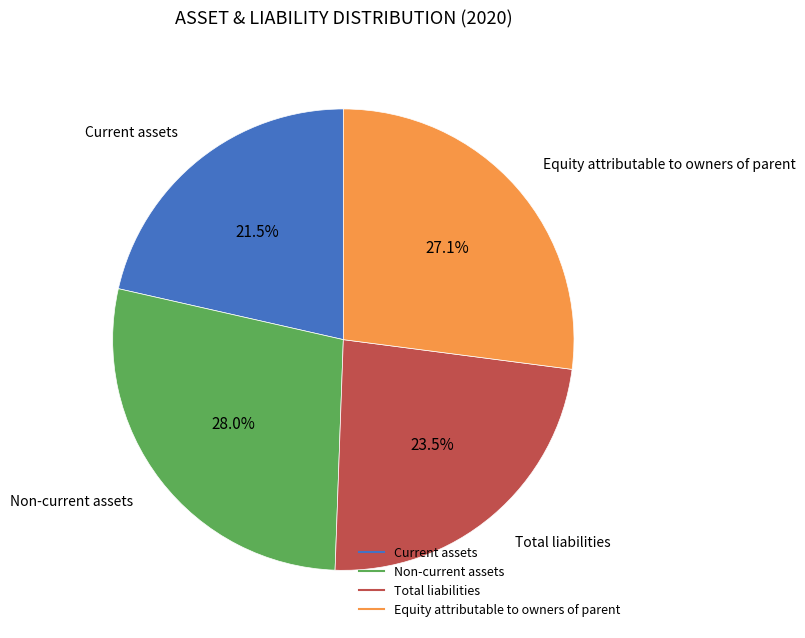

Between Total liabilities and Current assets, which is larger?

Total liabilities